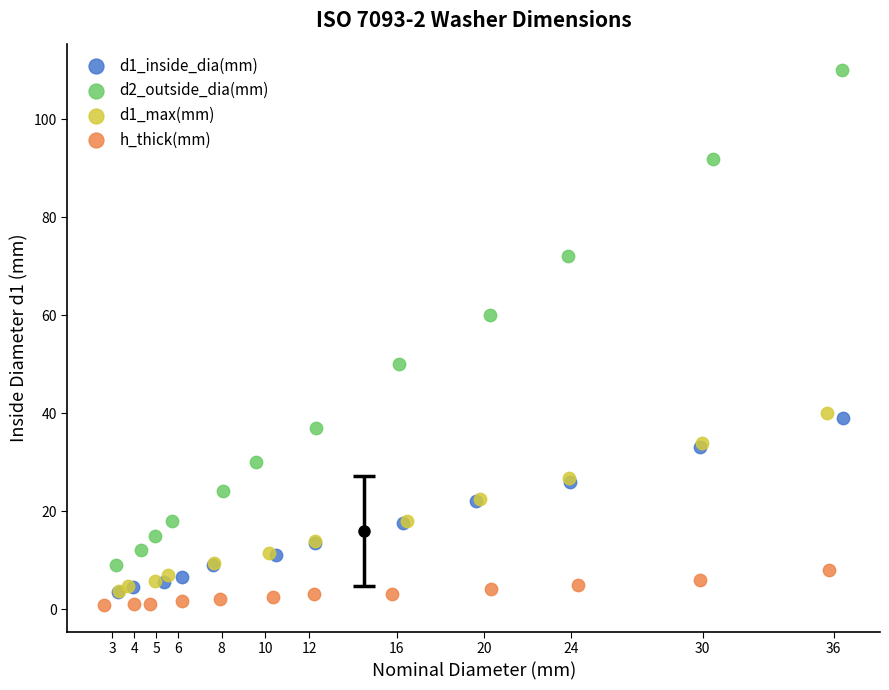

Which series reaches the minimum Y coordinate?

h_thick(mm)